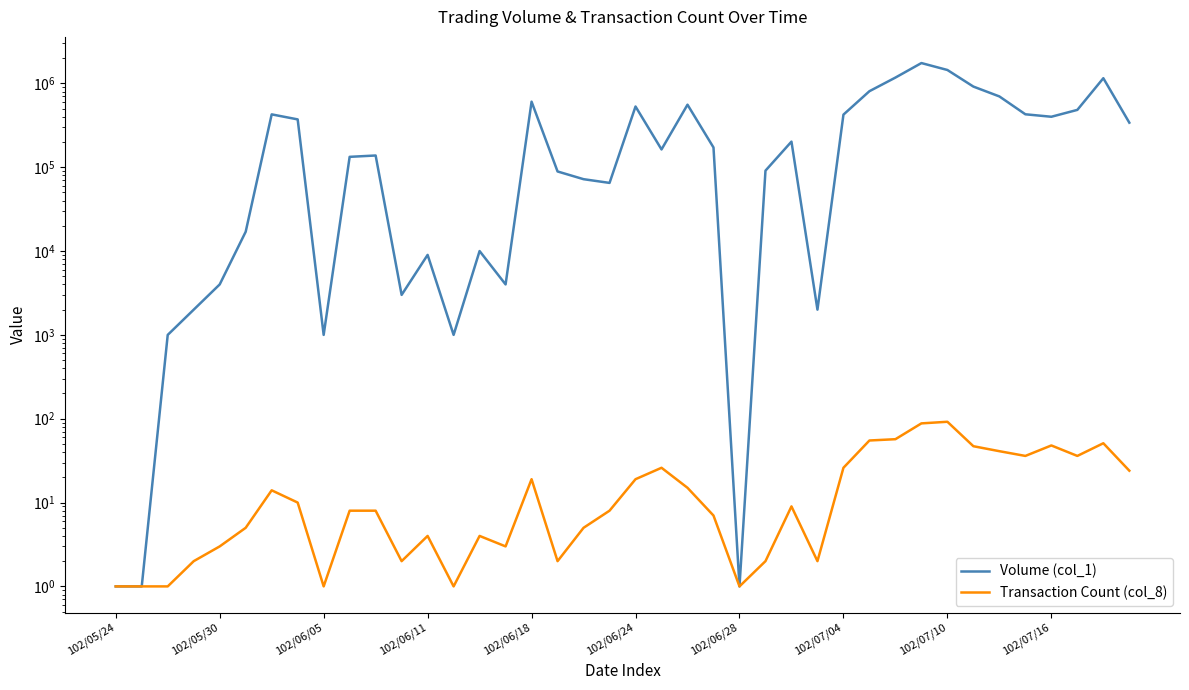

What is the sum of the Volume (col_1) values at 24 and 39?

340001